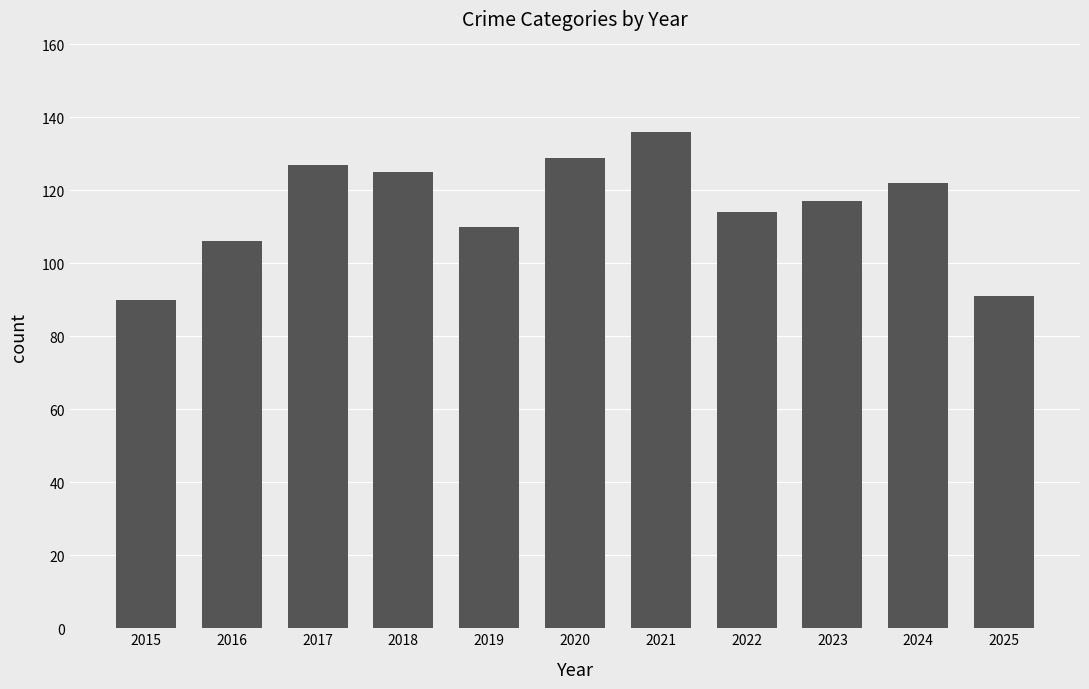

What is the value of the 9th bar from the left?

117